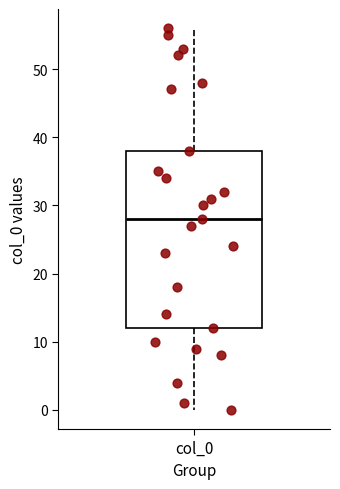

Where is the upper edge of the box for col_0 on the y-axis? The values are not printed on the chart, so give them approximately, as read against the axis.

38